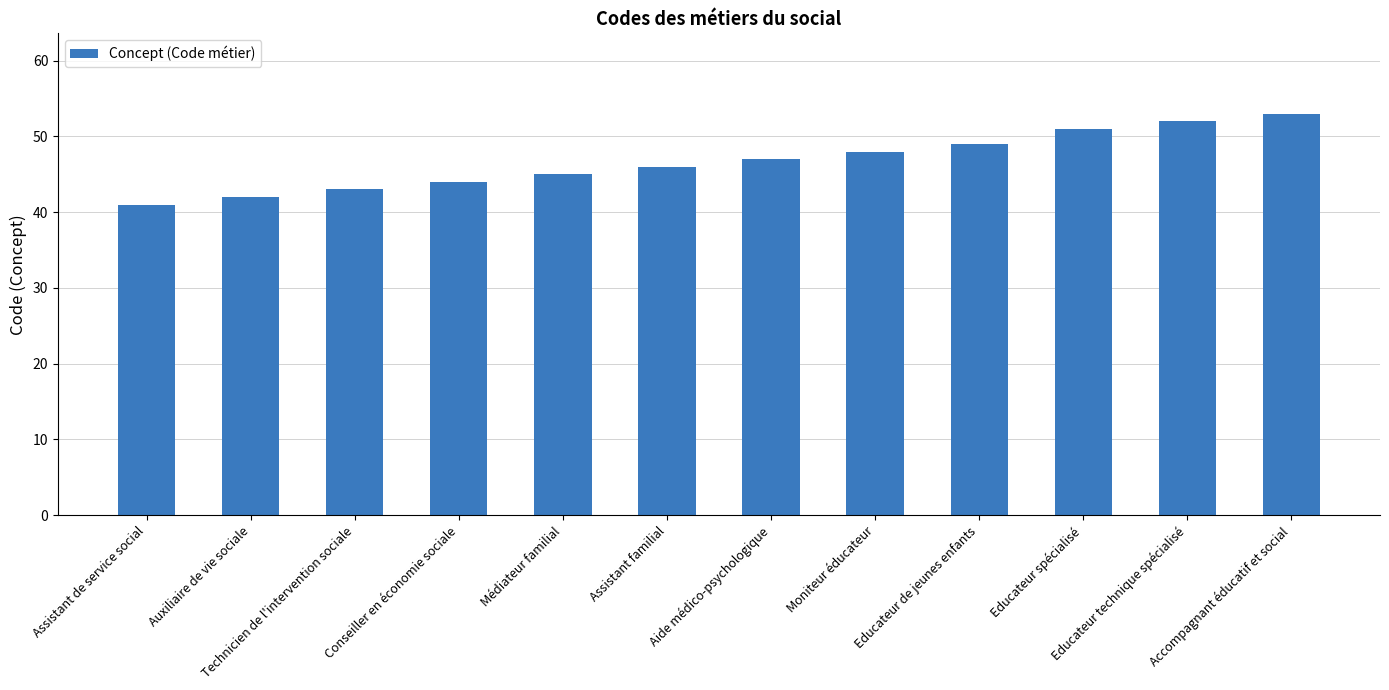

Reading left to right, extract all data points from this chart.

41	42	43	44	45	46	47	48	49	51	52	53